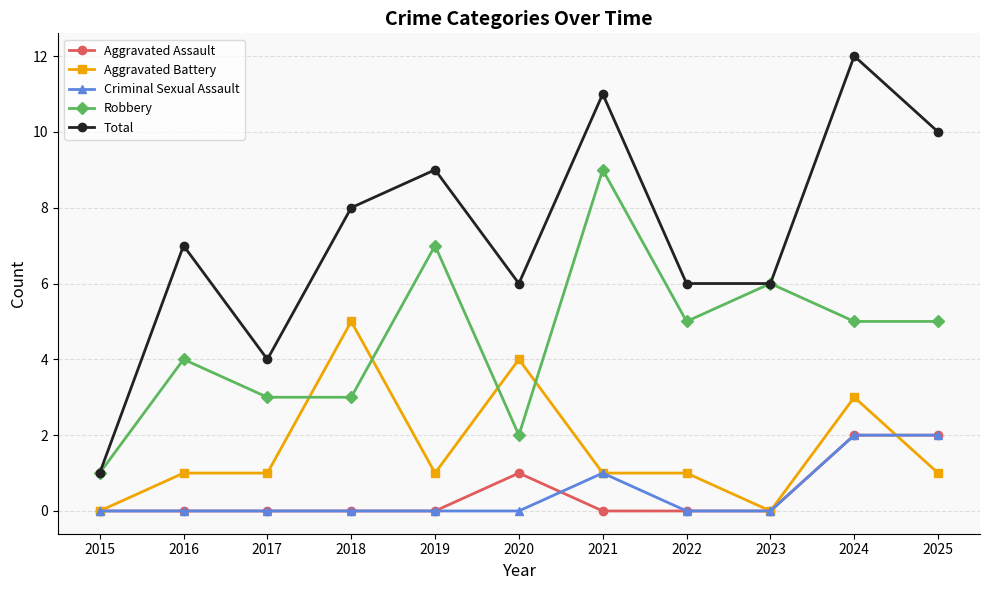

Count the Criminal Sexual Assault values in the range 0 to 1.

9